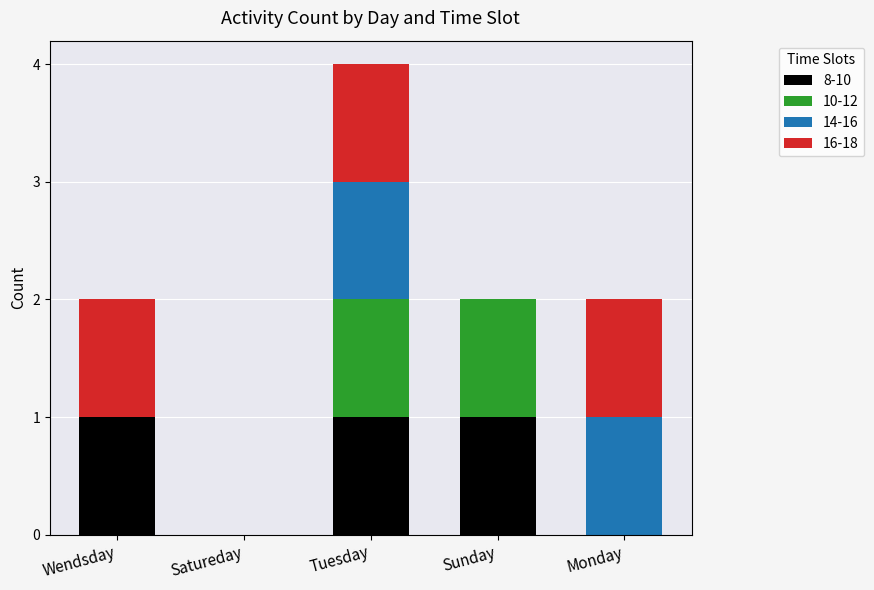

Is it true that 8-10 equals 1 at Sunday?

True